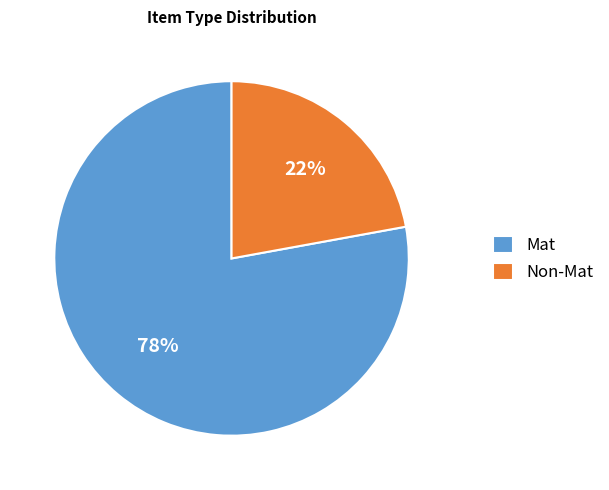

Is there a majority slice in this chart?

Yes